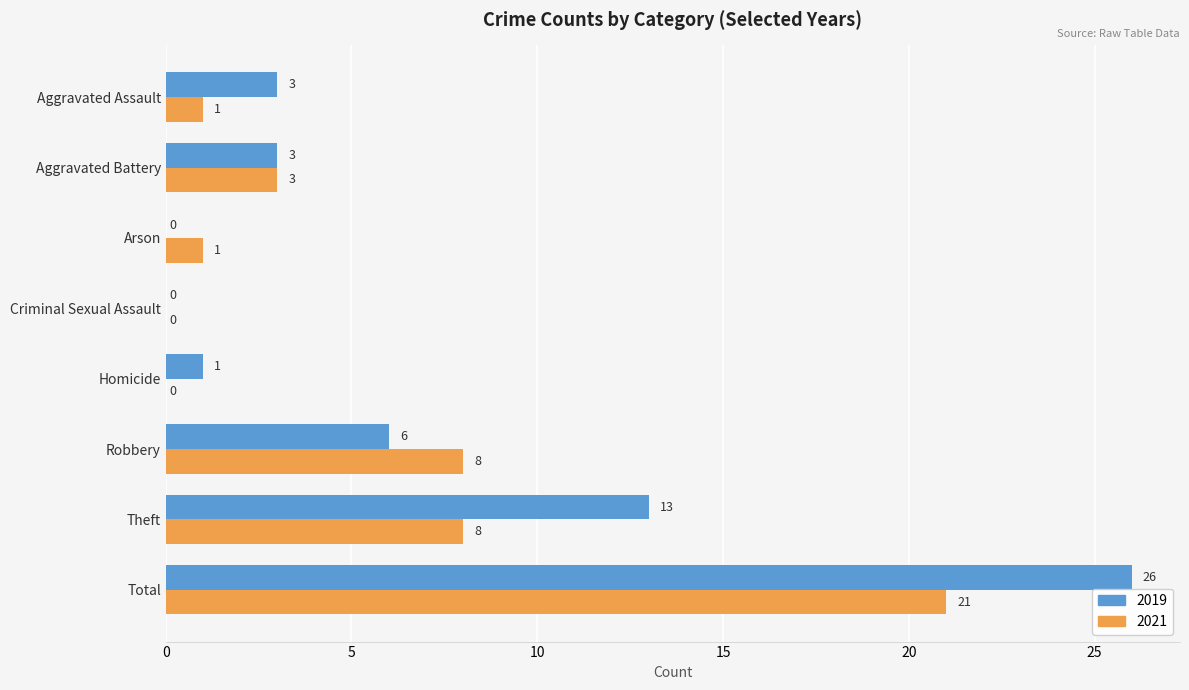

Where is 2019 nearest to the value 13?

Theft